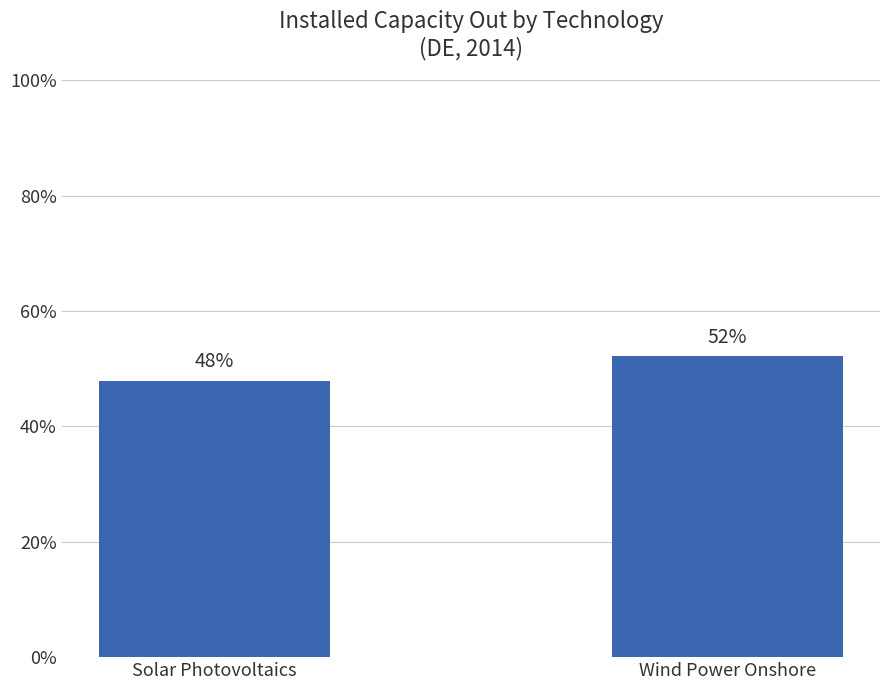

Which category has the lowest value across all series?

Solar Photovoltaics